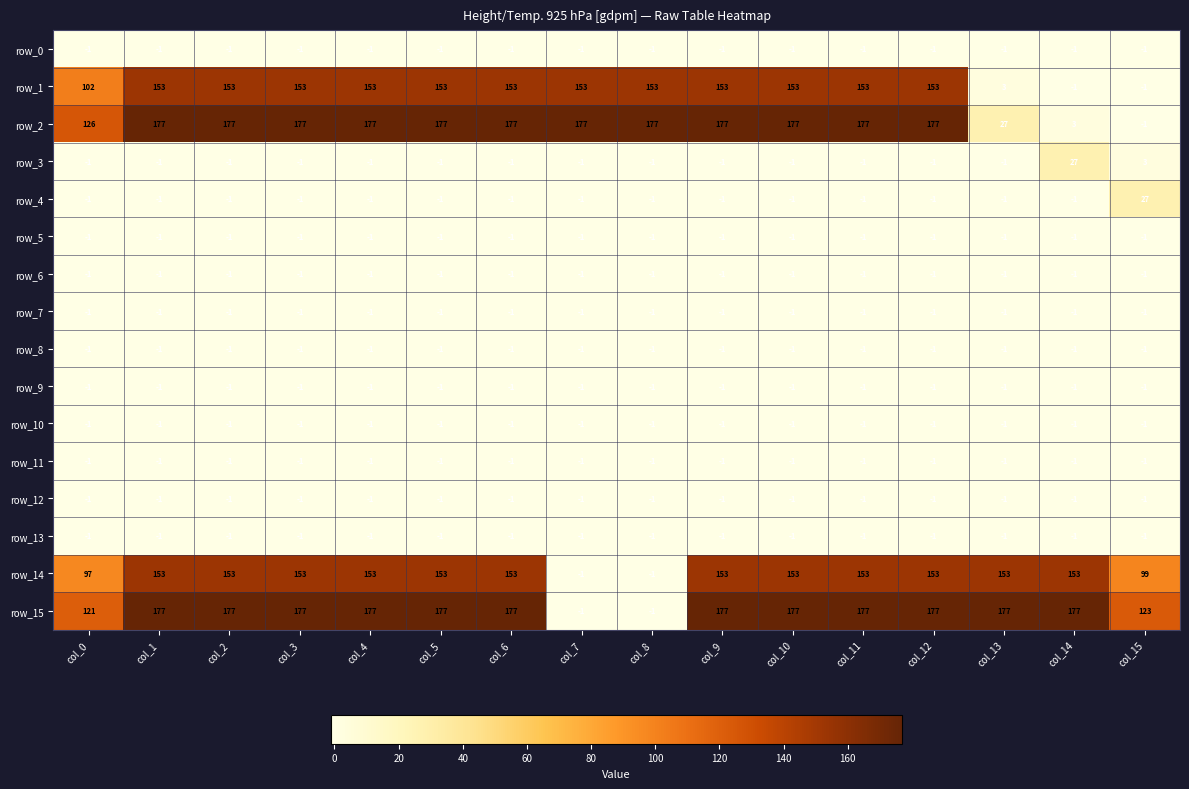

Reading right to left, transcribe all the data shown in this chart.

row_0: -1	-1	-1	-1	-1	-1	-1	-1	-1	-1	-1	-1	-1	-1	-1	-1
row_1: -1	-1	3	153	153	153	153	153	153	153	153	153	153	153	153	102
row_2: -1	3	27	177	177	177	177	177	177	177	177	177	177	177	177	126
row_3: 3	27	-1	-1	-1	-1	-1	-1	-1	-1	-1	-1	-1	-1	-1	-1
row_4: 27	-1	-1	-1	-1	-1	-1	-1	-1	-1	-1	-1	-1	-1	-1	-1
row_5: -1	-1	-1	-1	-1	-1	-1	-1	-1	-1	-1	-1	-1	-1	-1	-1
row_6: -1	-1	-1	-1	-1	-1	-1	-1	-1	-1	-1	-1	-1	-1	-1	-1
row_7: -1	-1	-1	-1	-1	-1	-1	-1	-1	-1	-1	-1	-1	-1	-1	-1
row_8: -1	-1	-1	-1	-1	-1	-1	-1	-1	-1	-1	-1	-1	-1	-1	-1
row_9: -1	-1	-1	-1	-1	-1	-1	-1	-1	-1	-1	-1	-1	-1	-1	-1
row_10: -1	-1	-1	-1	-1	-1	-1	-1	-1	-1	-1	-1	-1	-1	-1	-1
row_11: -1	-1	-1	-1	-1	-1	-1	-1	-1	-1	-1	-1	-1	-1	-1	-1
row_12: -1	-1	-1	-1	-1	-1	-1	-1	-1	-1	-1	-1	-1	-1	-1	-1
row_13: -1	-1	-1	-1	-1	-1	-1	-1	-1	-1	-1	-1	-1	-1	-1	-1
row_14: 99	153	153	153	153	153	153	-1	-1	153	153	153	153	153	153	97
row_15: 123	177	177	177	177	177	177	-1	-1	177	177	177	177	177	177	121